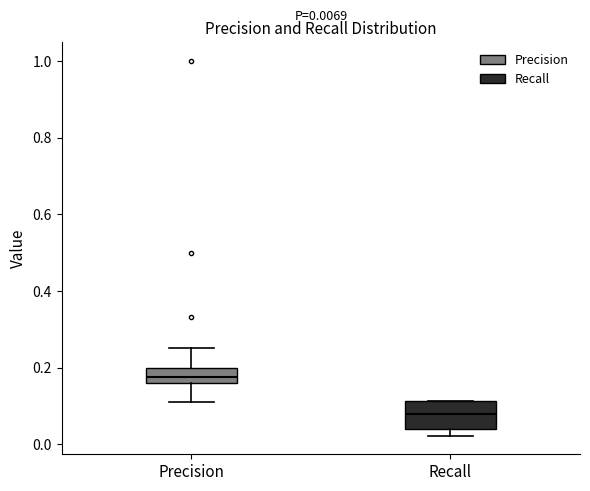

Which box has the lowest median line?

Recall